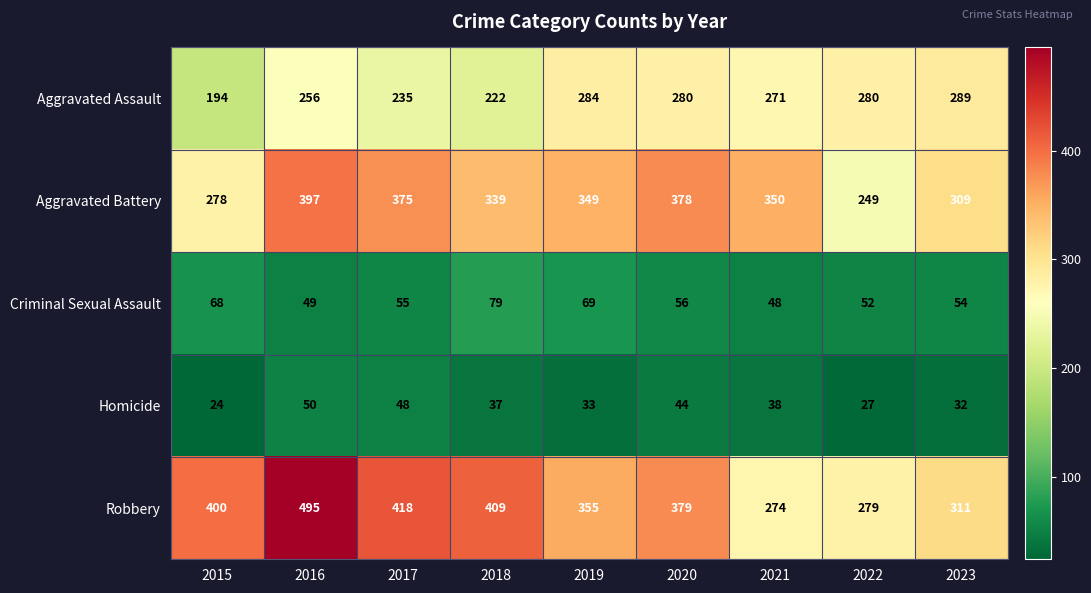

Rank the series at 2020 from lowest to highest value.

Homicide, Criminal Sexual Assault, Aggravated Assault, Aggravated Battery, Robbery